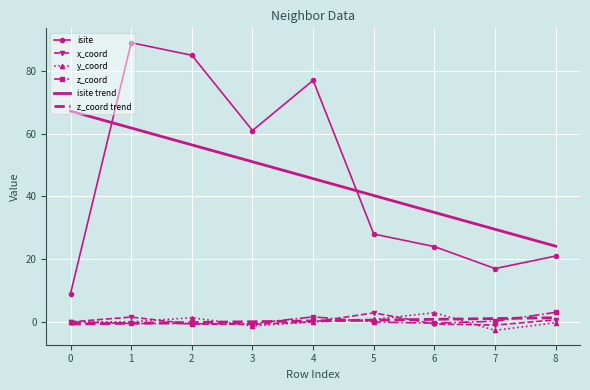

Which series has the largest range (max minus min)?

isite